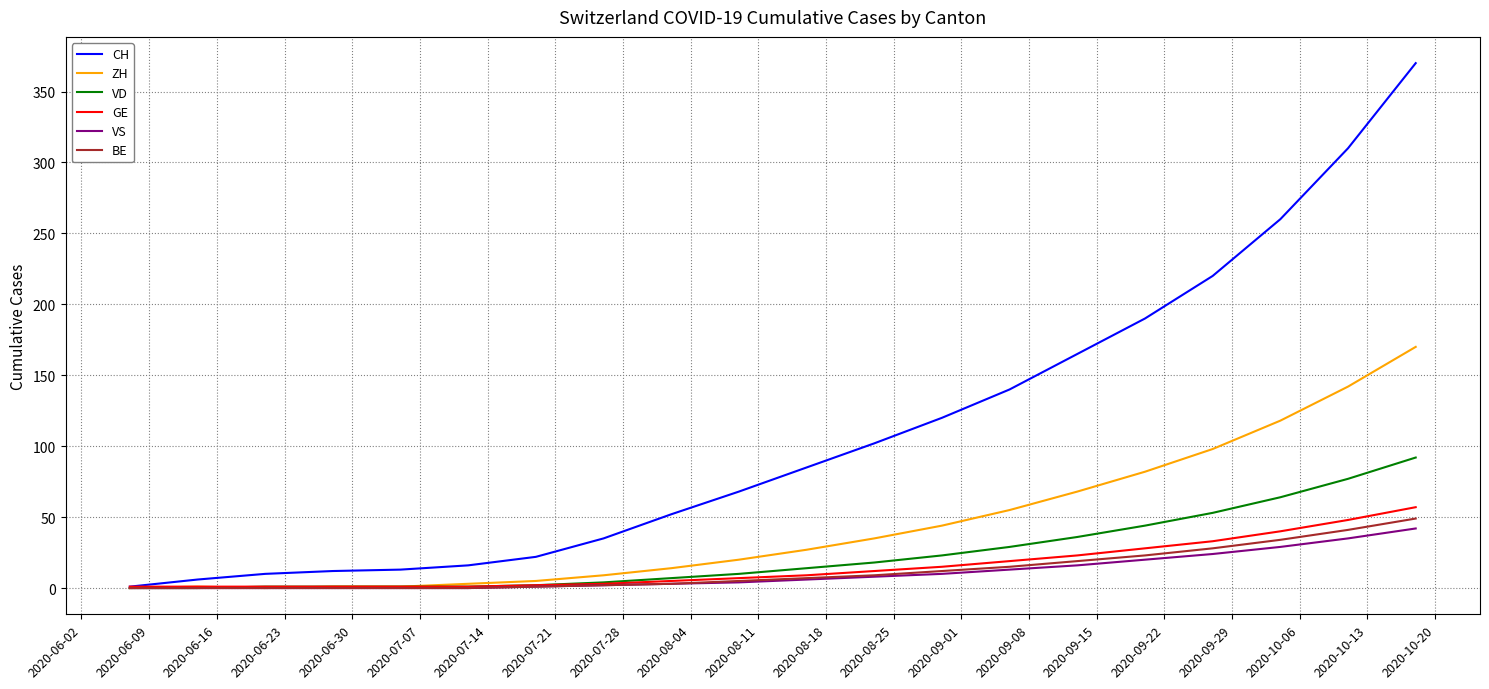

Which series has the largest total across all categories?

CH